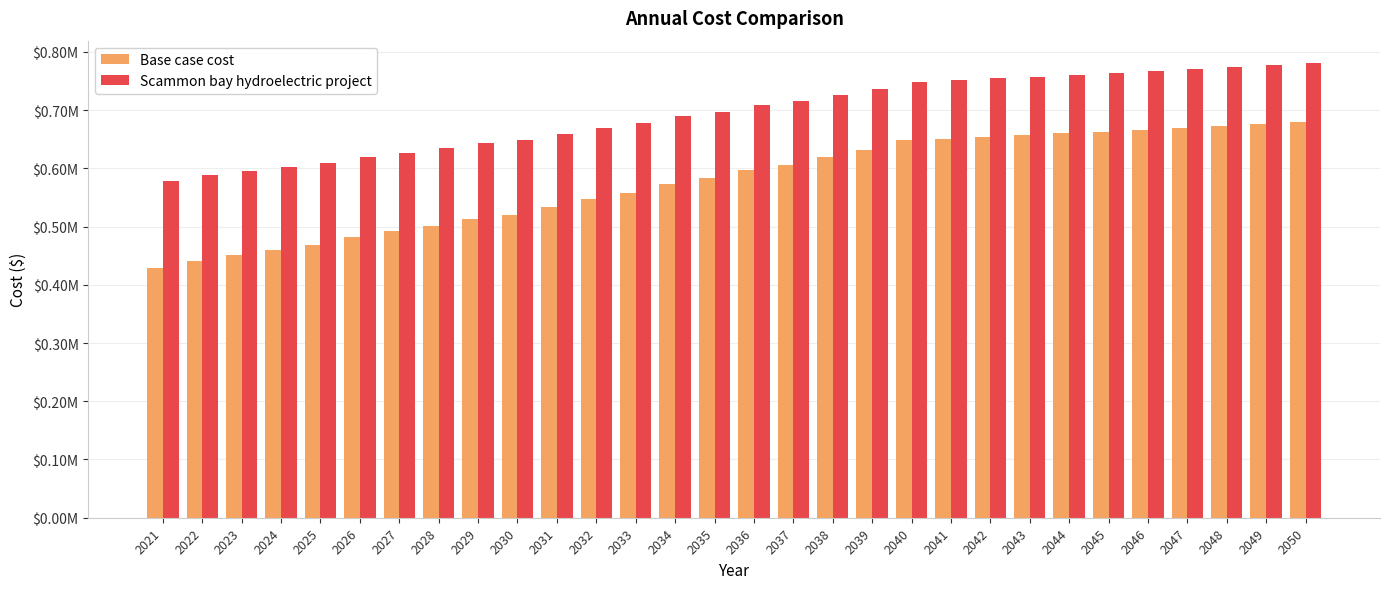

Which series has the largest range (max minus min)?

Base case cost